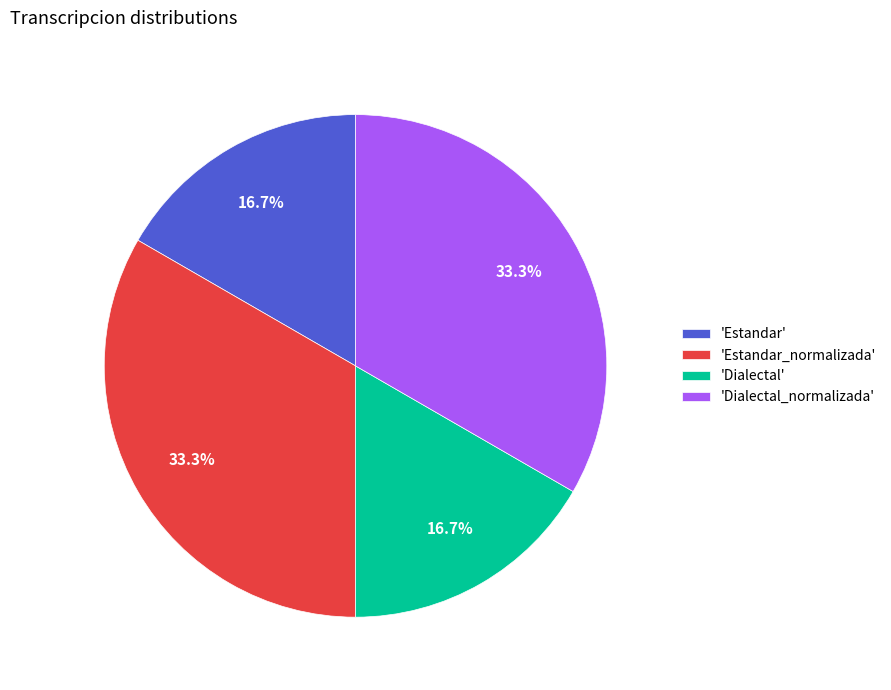

Does 'Dialectal_normalizada' represent more than half of the total?

No